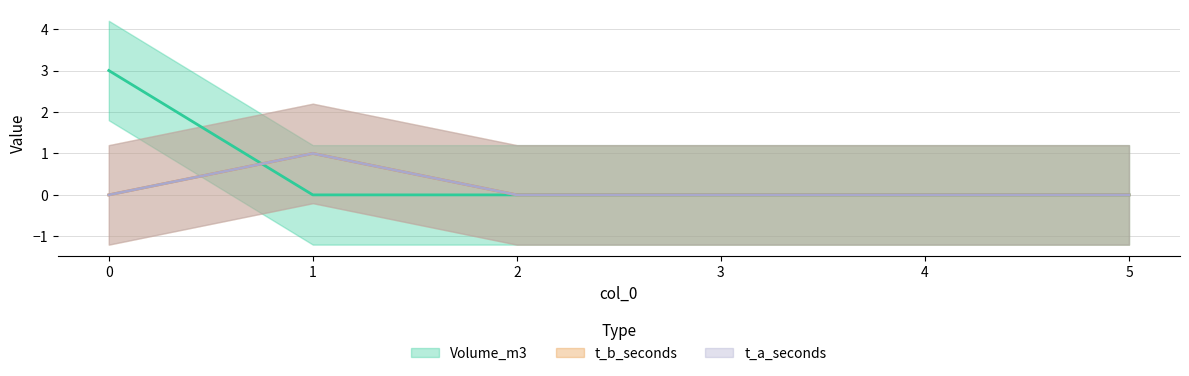

Which series has the largest total across all categories?

Volume_m3